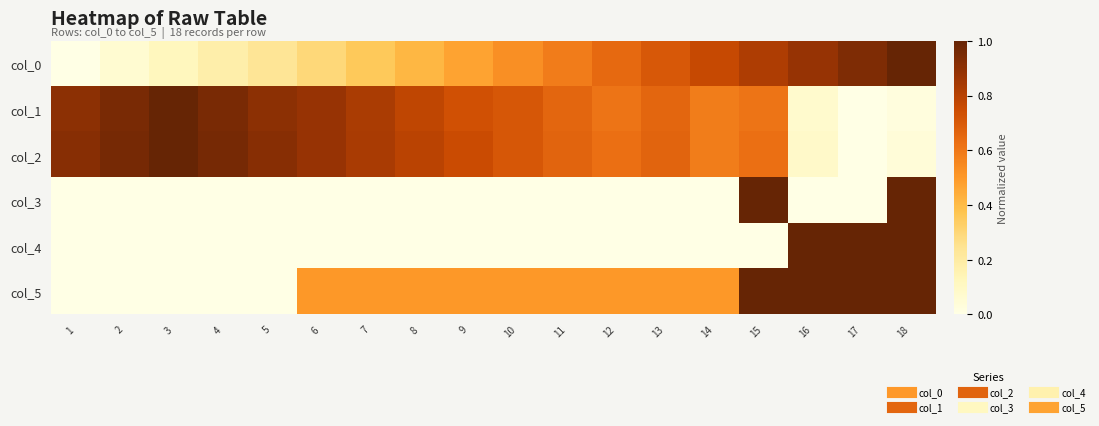

Between 14 and 5, which is larger?

14